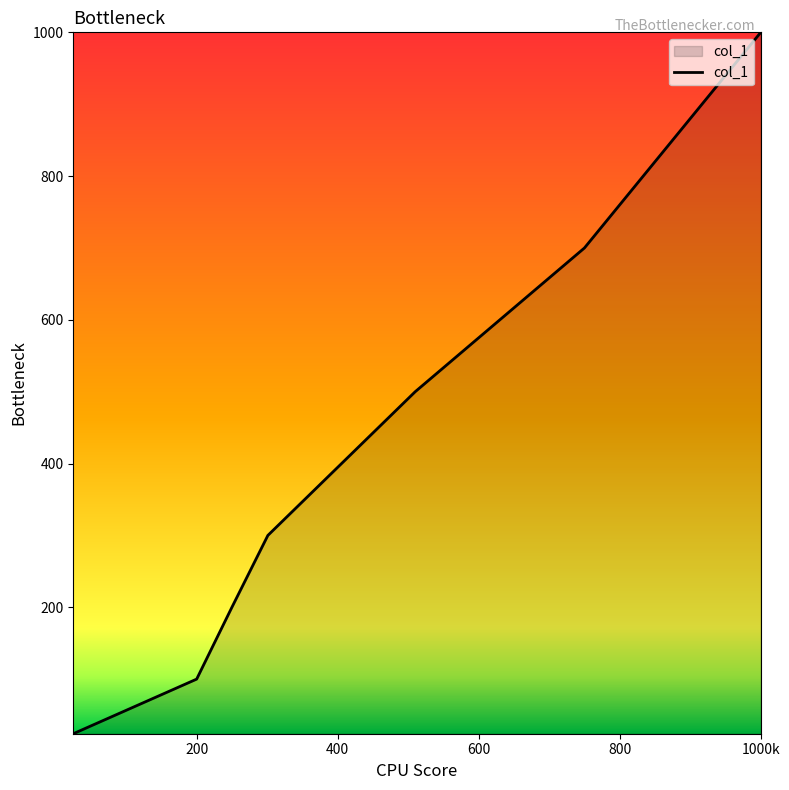

What is the sum of all values?

2824.1